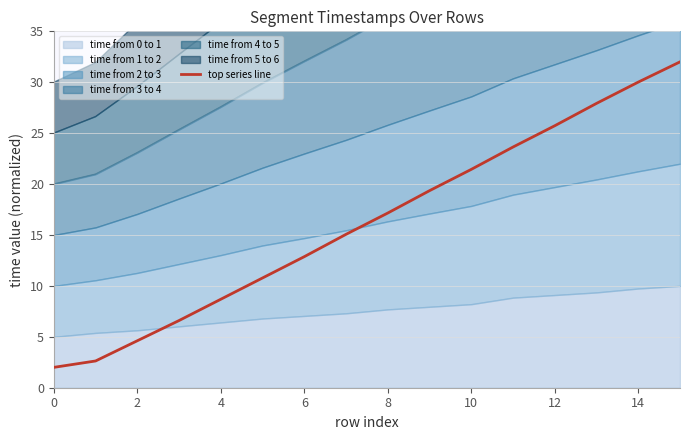

Does the chart have visible grid lines?

Yes